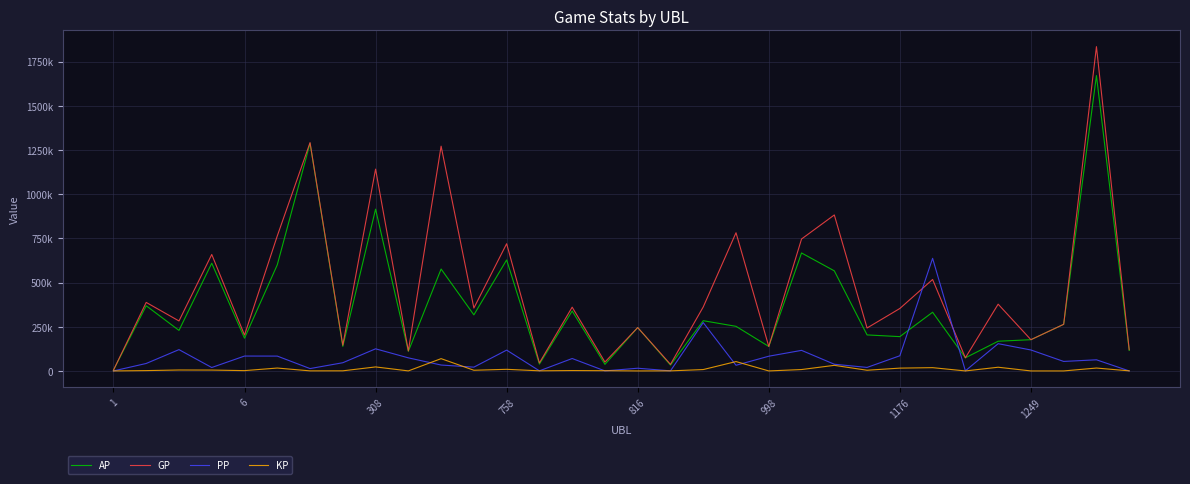

True or false: GP and AP intersect in this chart.

False